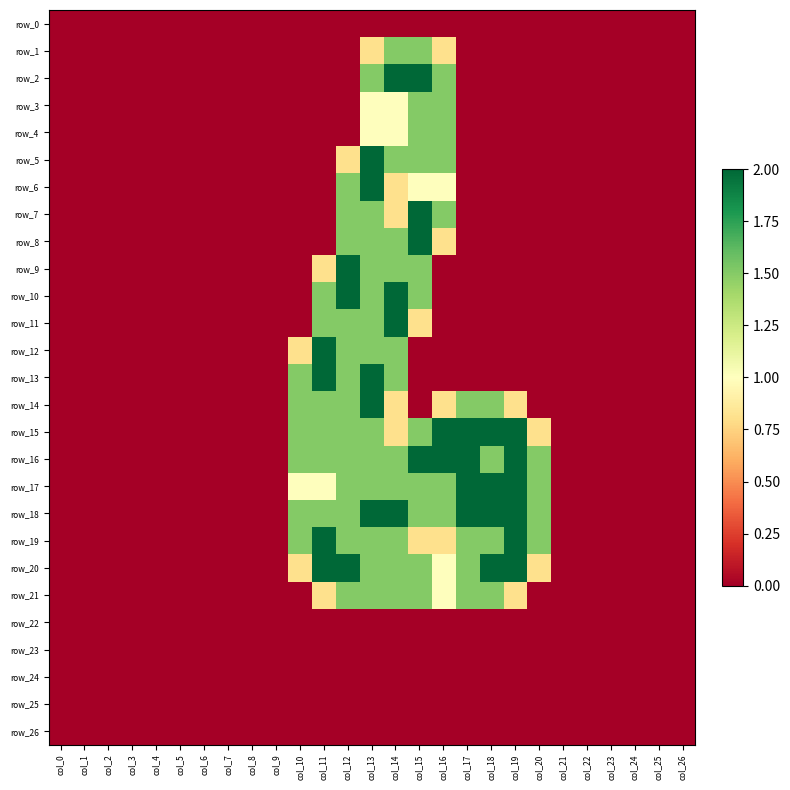

What is the difference between the maximum and minimum values in the row_3 series?

1.5